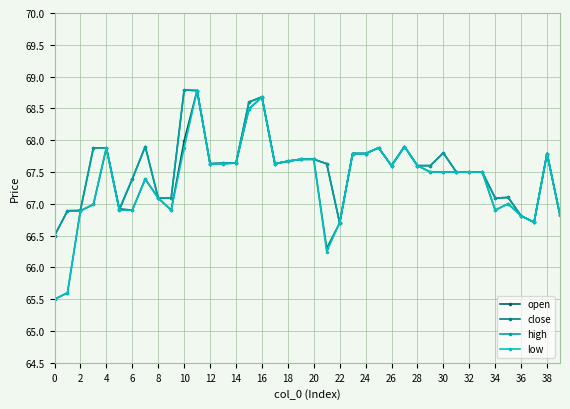

What is the maximum value for close?

68.8